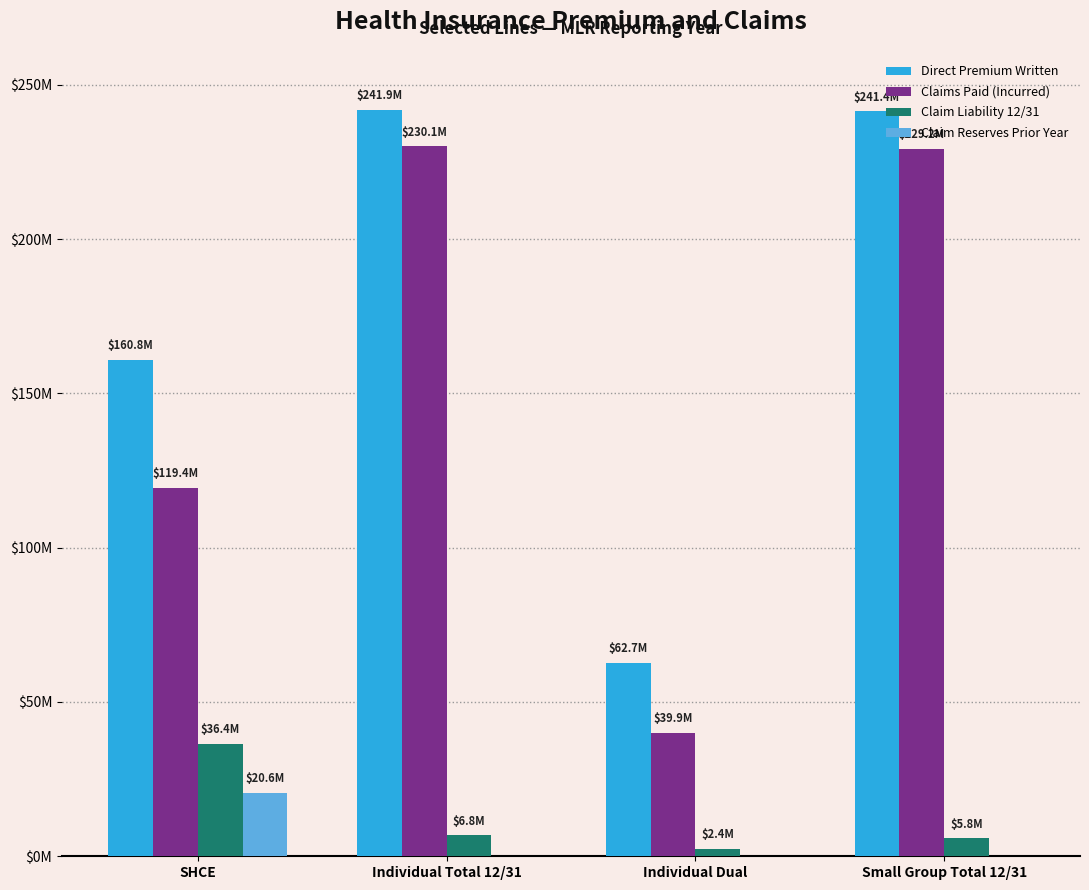

At how many categories does at least one series exceed 107960932?

3